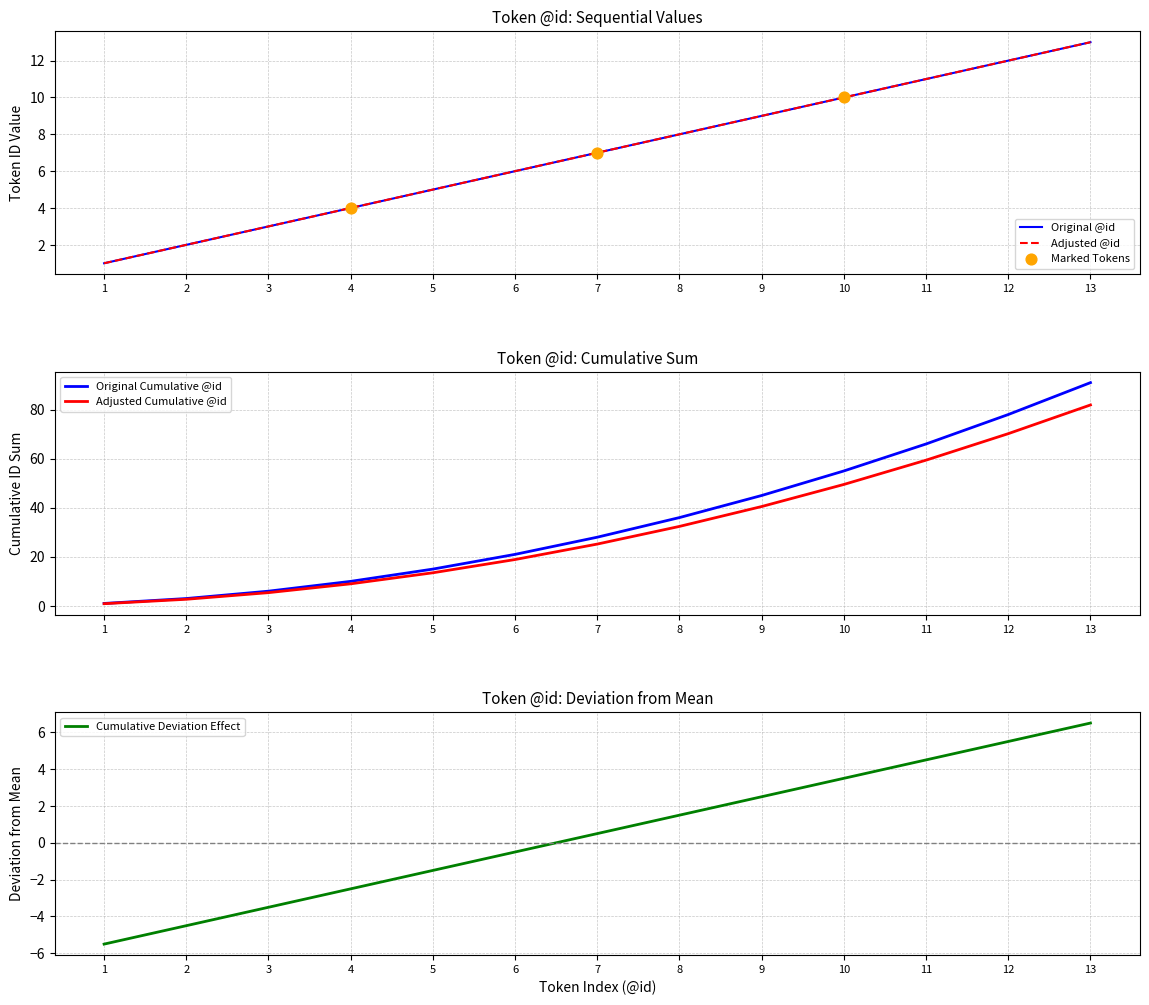

Is the value of @id at 5 greater than the value of diff_from_mean at 4?

Yes